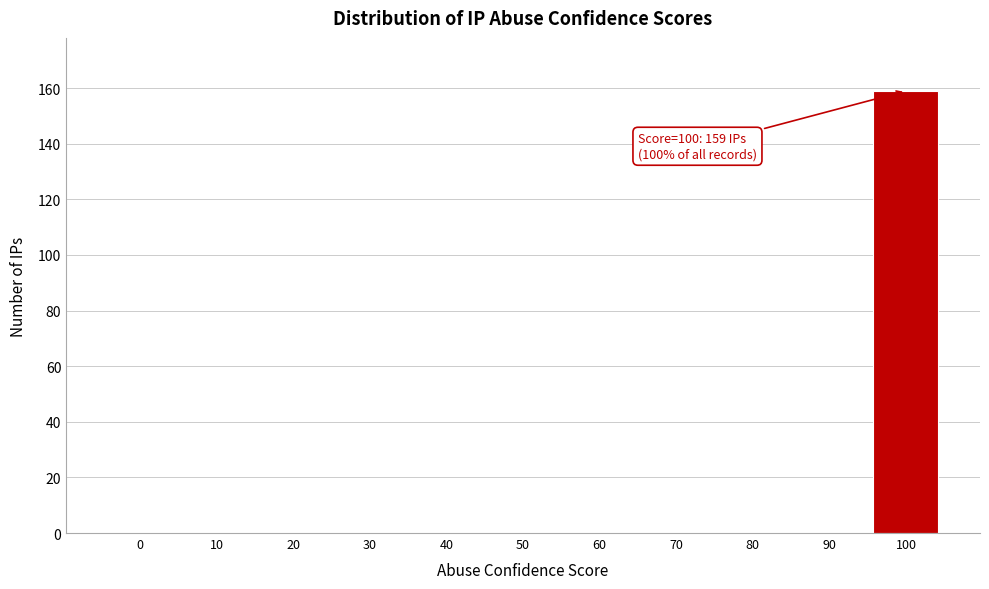

What is the sum of all values?

159